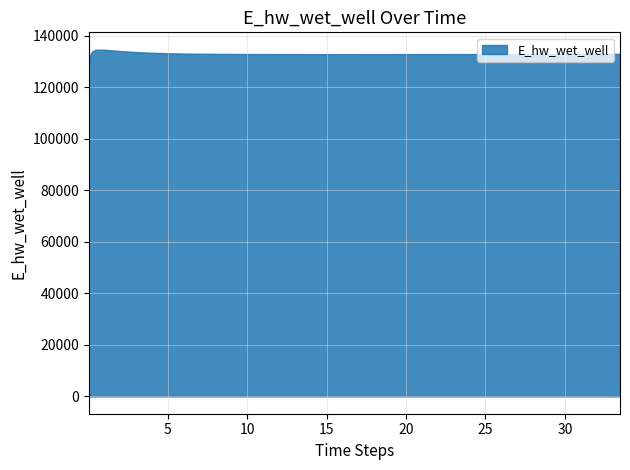

What is the maximum value shown in the chart?

134597.5